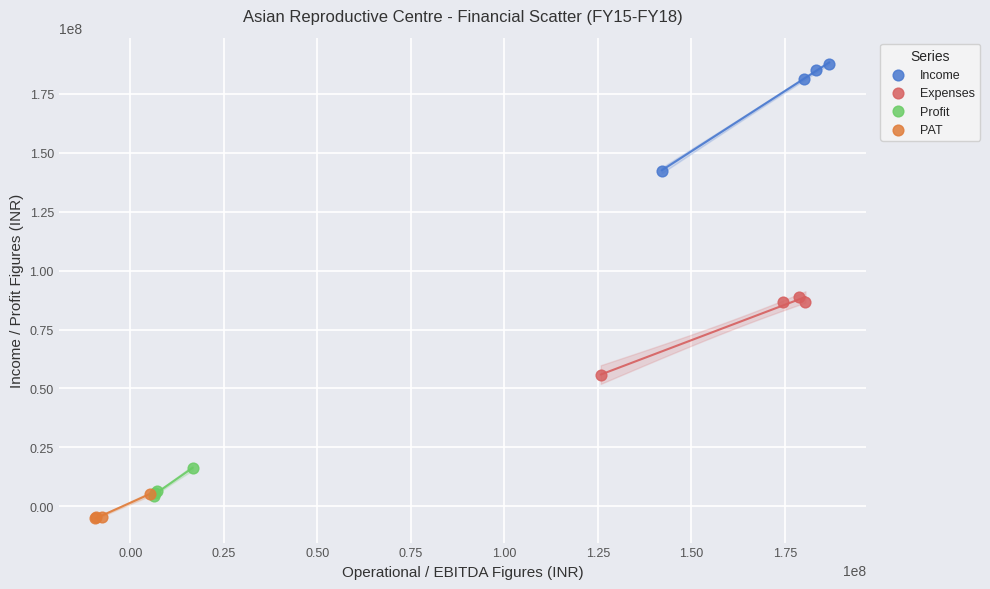

Which series has the widest spread of Y values?

Income